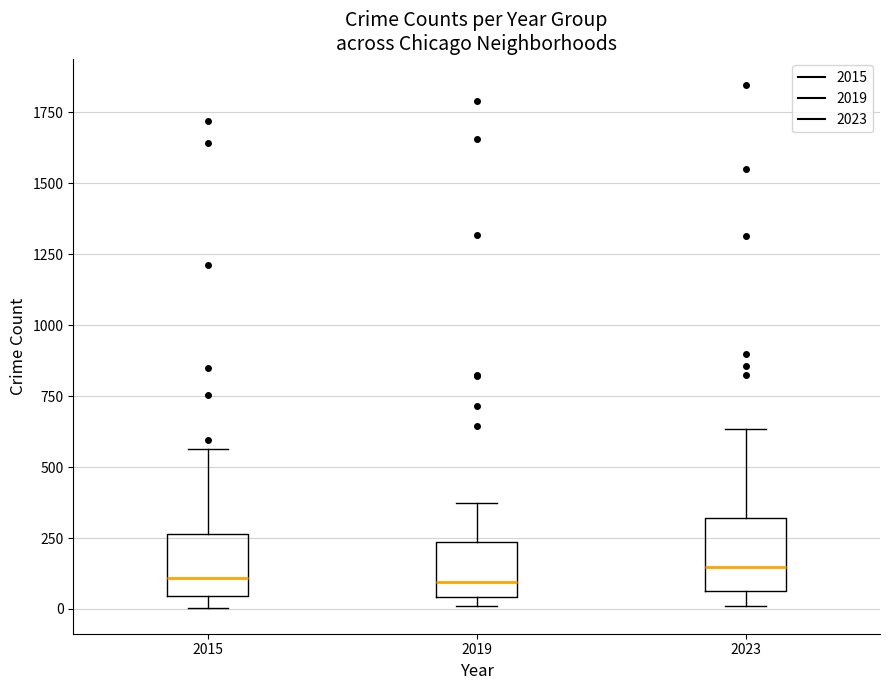

Reading left to right, read every box against the y-axis: the position of its median line, the range the box covers, and the ends of its whiskers. The values are not printed on the chart, so give them approximately, as read against the axis.

2015: median 100, box 50 to 250, whiskers 0 to 550
2019: median 100, box 50 to 250, whiskers 0 to 400
2023: median 150, box 50 to 300, whiskers 0 to 650